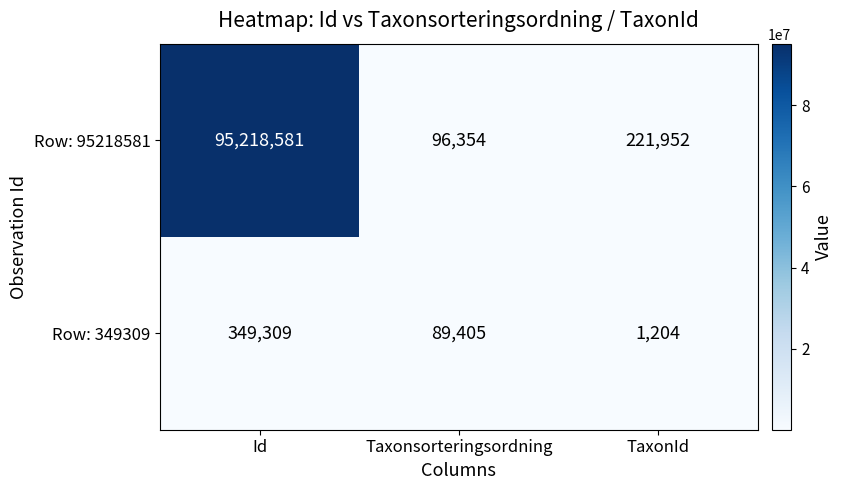

Which label corresponds to the smallest value in the chart?

TaxonId